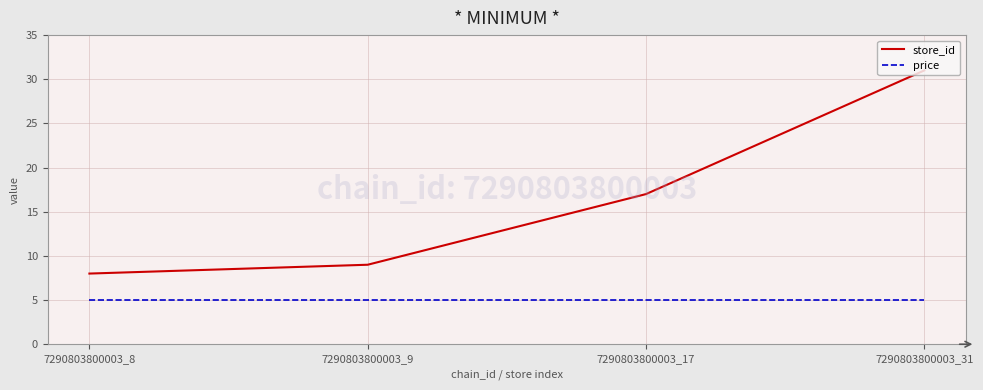

Is the value of store_id at 7290803800003_17 greater than the value of price at 7290803800003_31?

Yes